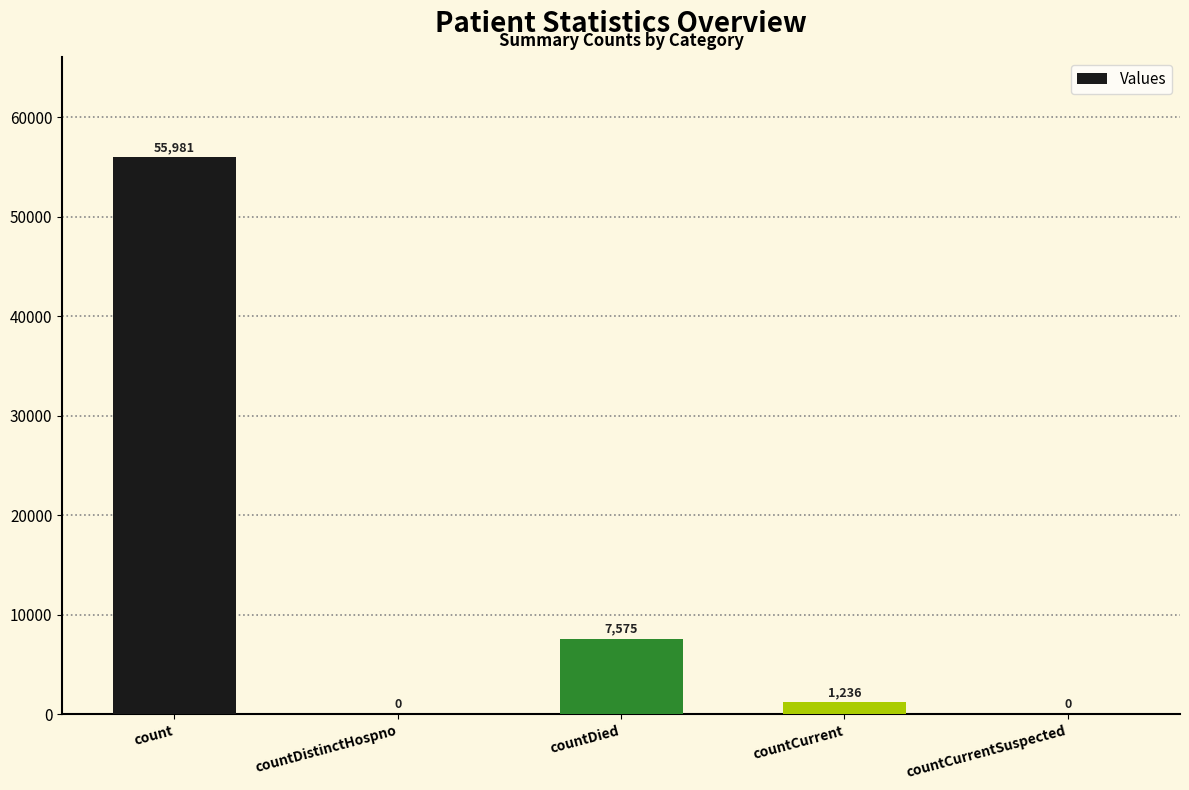

Between countCurrentSuspected and countCurrent, which is larger?

countCurrent